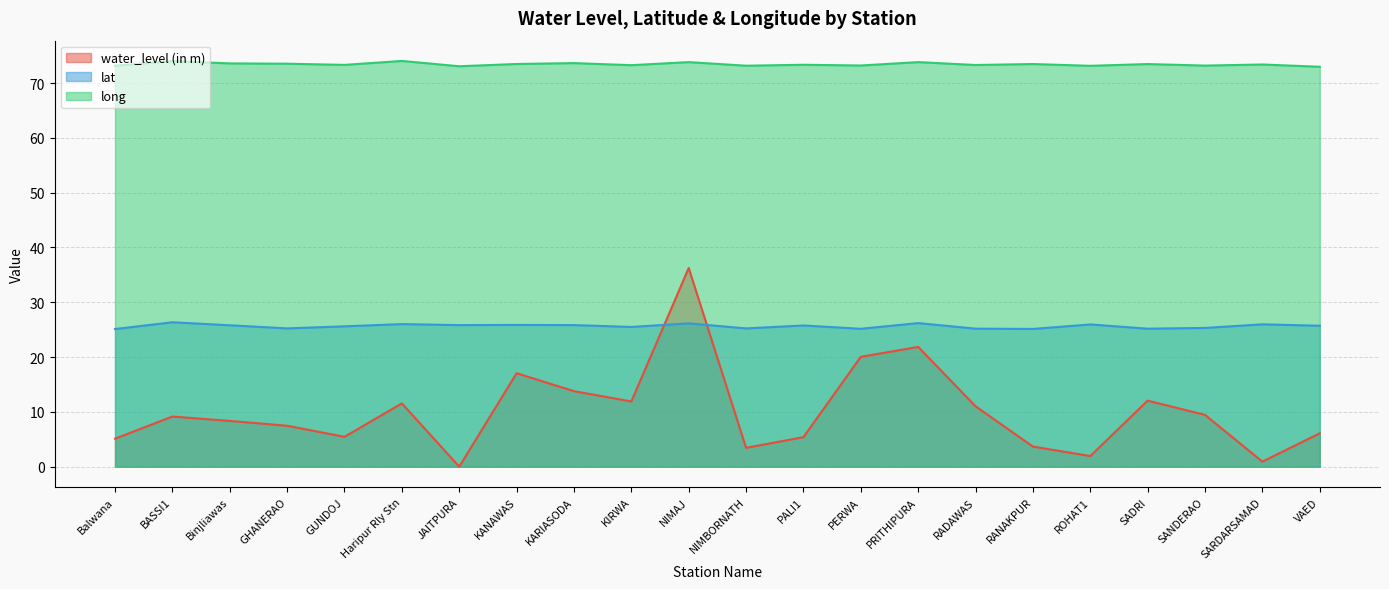

True or false: water_level (in m) and long cross at least once.

False